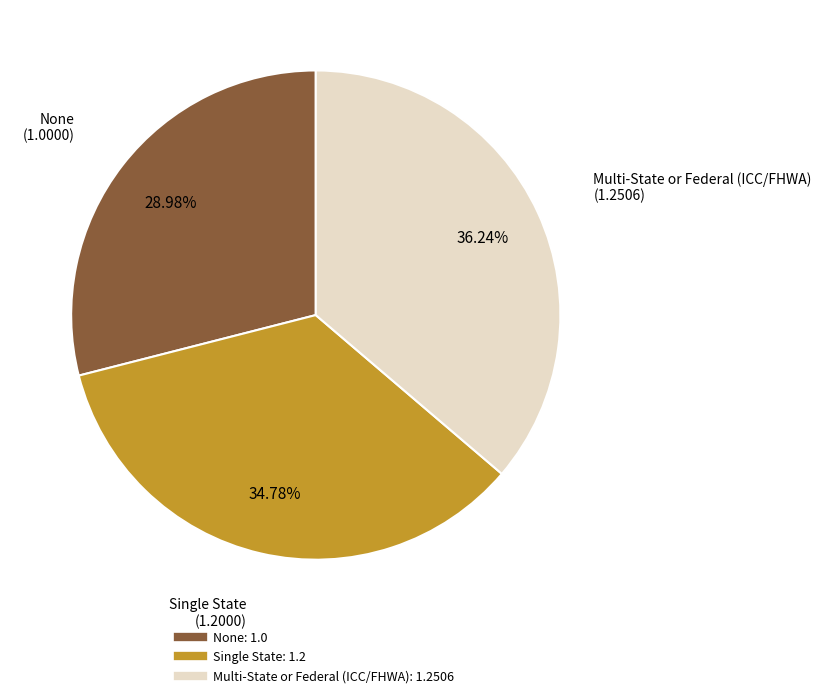

Is it true that None is 36% of the pie?

False